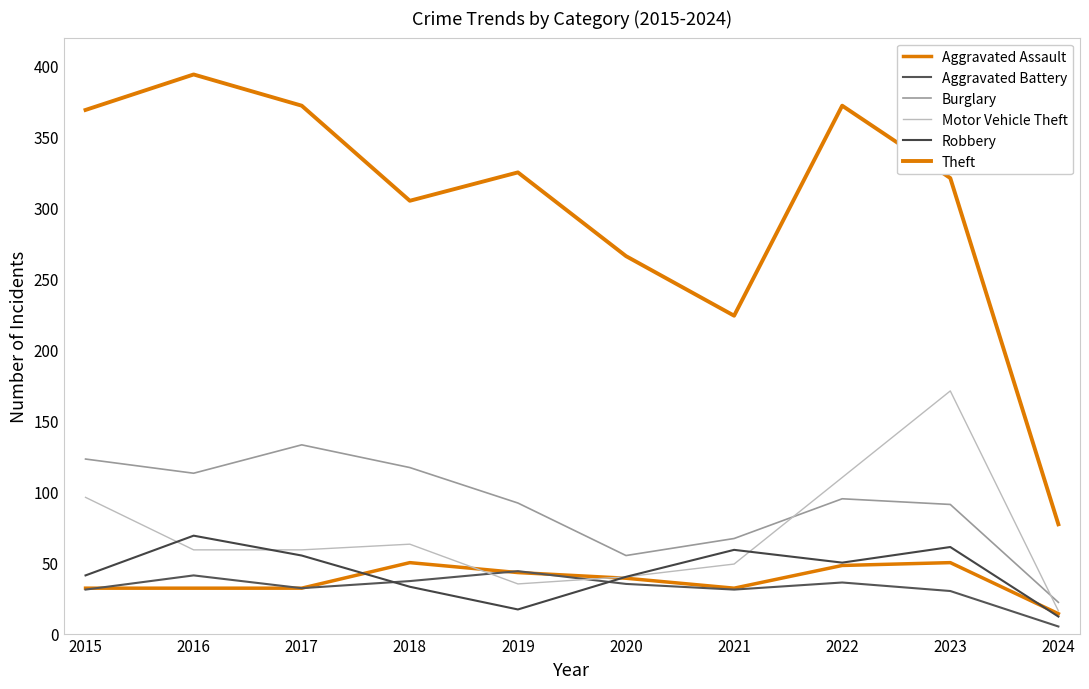

Reading left to right, extract all data points from this chart.

Aggravated Assault: 2015=32	2016=32	2017=32	2018=50	2019=43	2020=39	2021=32	2022=48	2023=50	2024=14
Aggravated Battery: 2015=31	2016=41	2017=32	2018=37	2019=44	2020=35	2021=31	2022=36	2023=30	2024=5
Burglary: 2015=123	2016=113	2017=133	2018=117	2019=92	2020=55	2021=67	2022=95	2023=91	2024=22
Motor Vehicle Theft: 2015=96	2016=59	2017=59	2018=63	2019=35	2020=40	2021=49	2022=110	2023=171	2024=16
Robbery: 2015=41	2016=69	2017=55	2018=33	2019=17	2020=40	2021=59	2022=50	2023=61	2024=12
Theft: 2015=369	2016=394	2017=372	2018=305	2019=325	2020=266	2021=224	2022=372	2023=321	2024=77